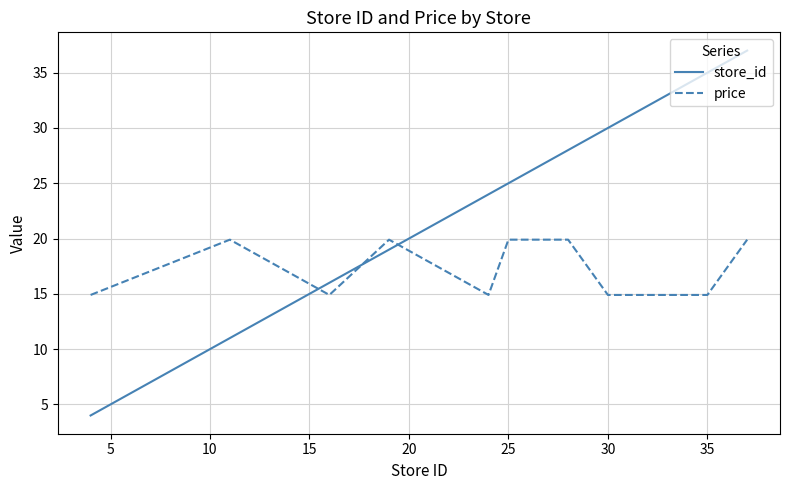

True or false: store_id and price cross at least once.

True